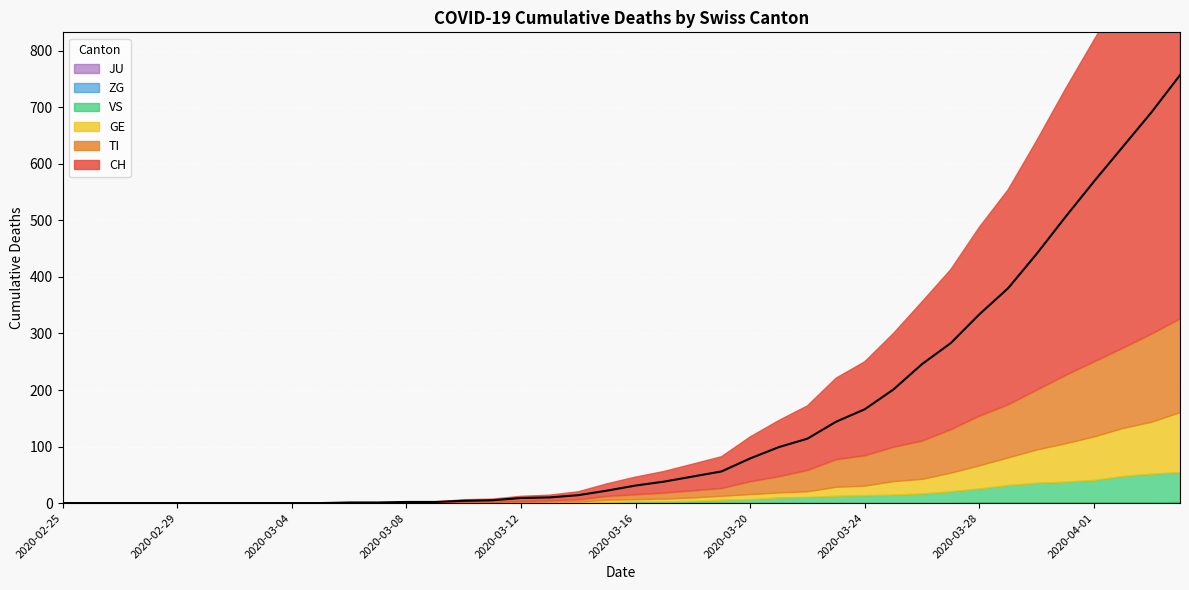

Rank the series at 2020-02-29 from highest to lowest value.

CH, TI, GE, VS, ZG, JU